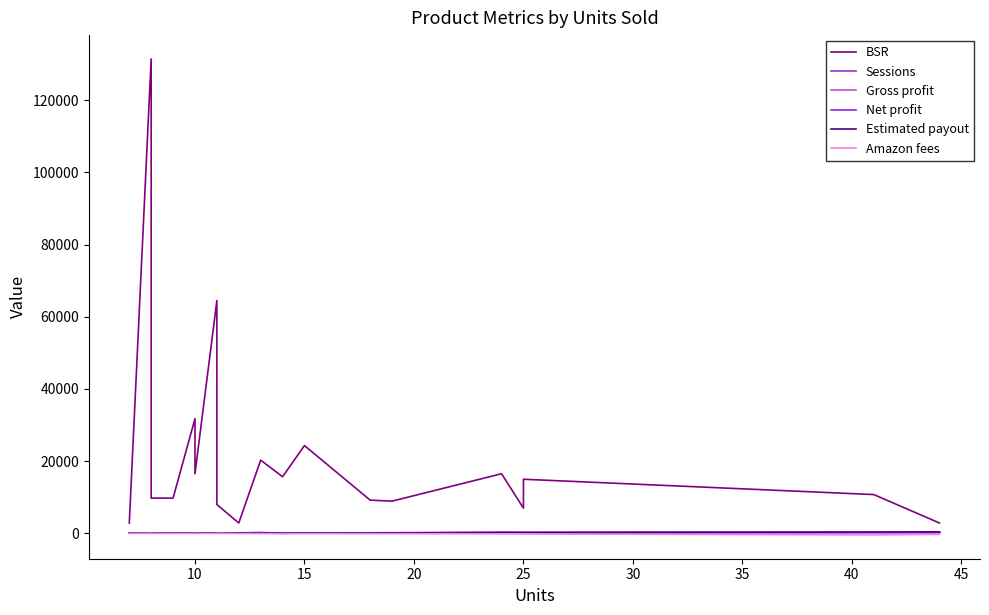

Between 25 and 40, which series saw the biggest shift?

BSR